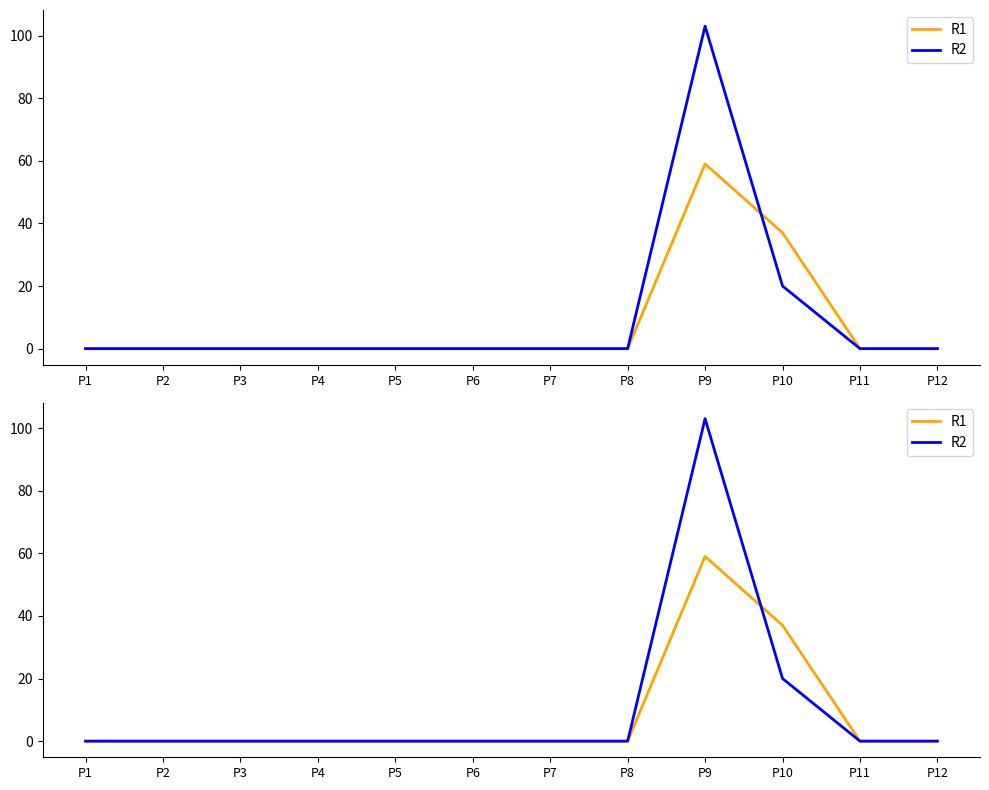

Where is the first local maximum for R2?

P9